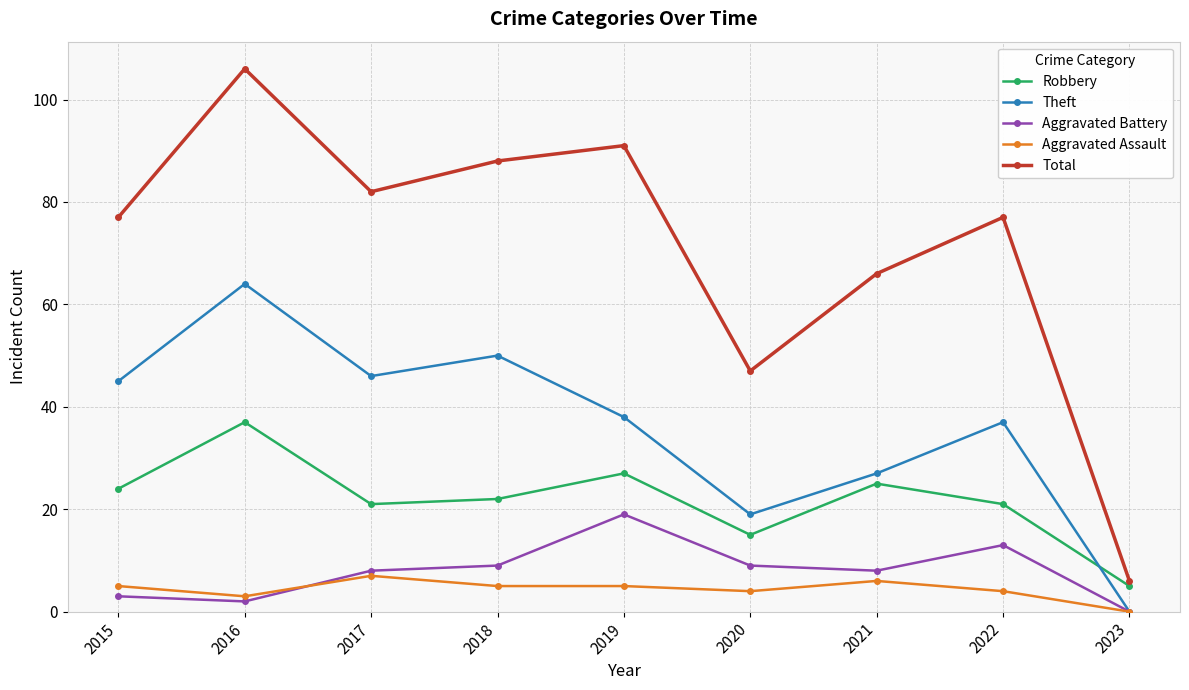

Count the number of categories in the chart.

9